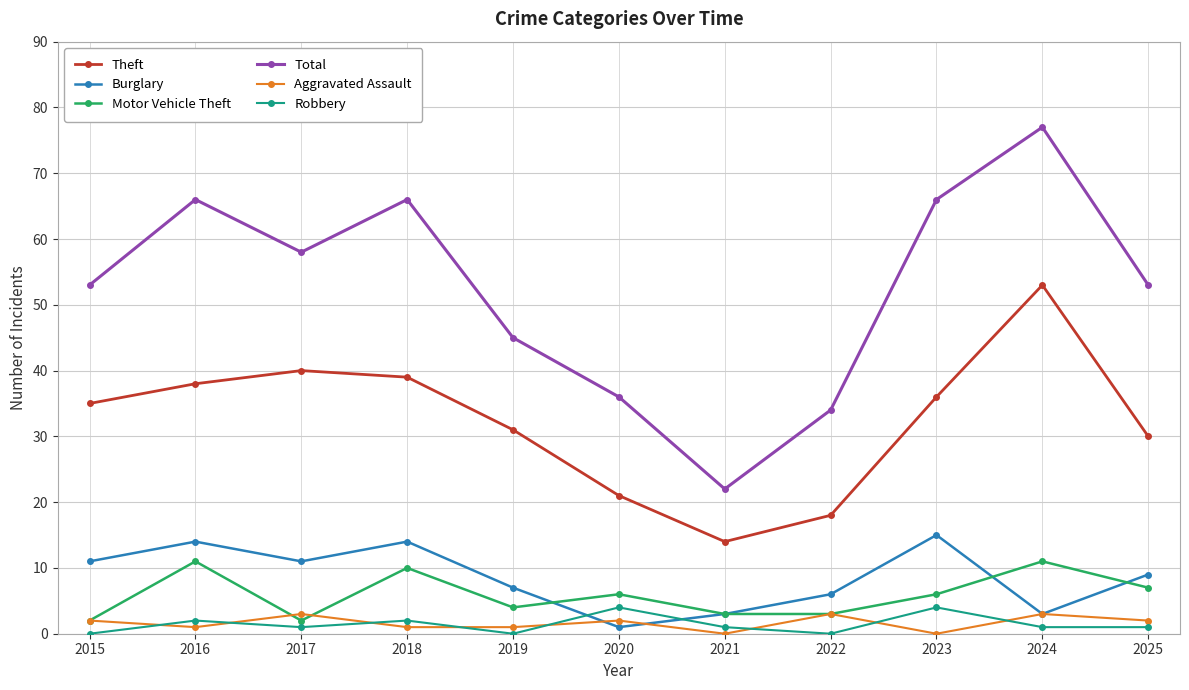

Which label corresponds to the largest value in the chart?

2024